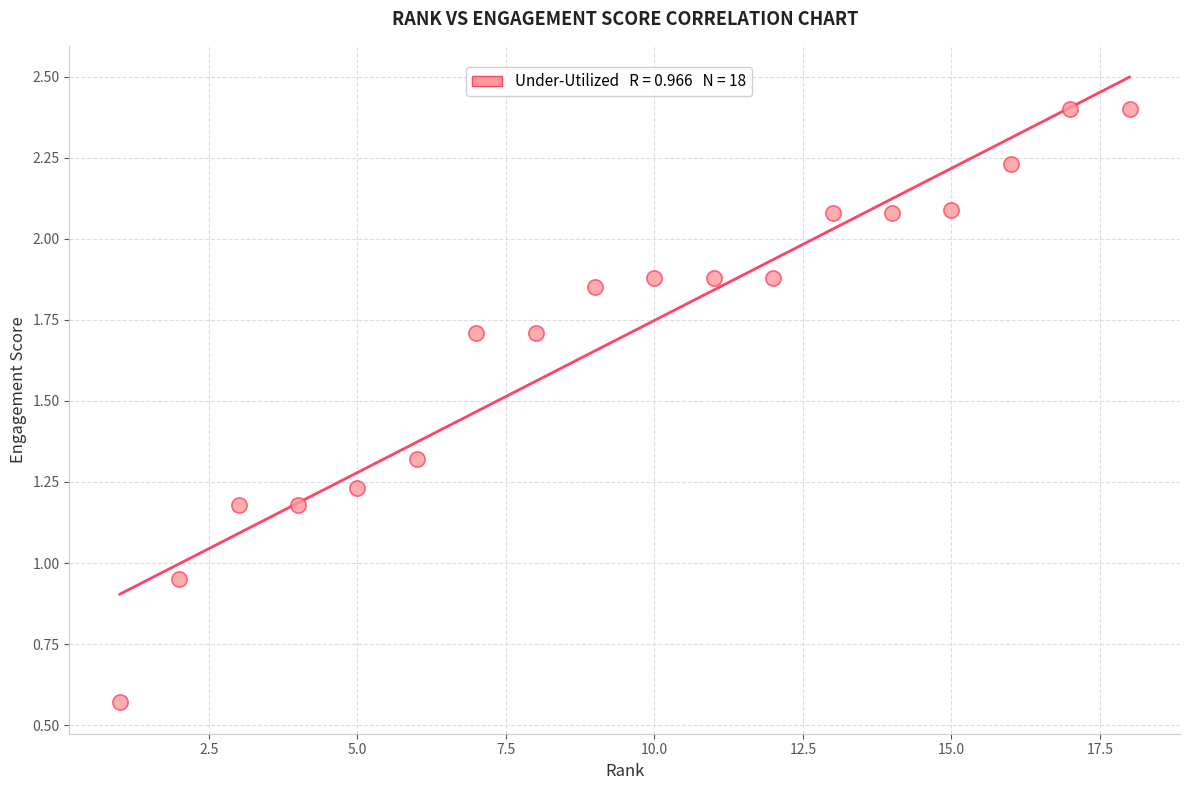

What is the range of Y values (max minus min)?

1.8